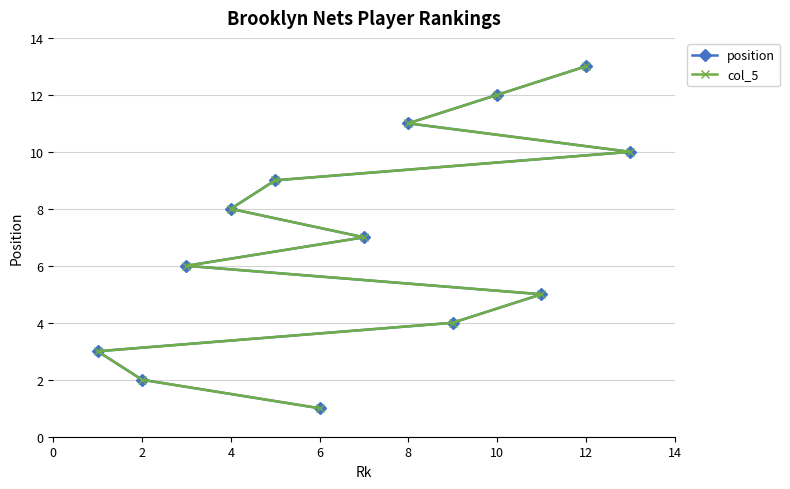

Rank the series at 10 from lowest to highest value.

position, col_5